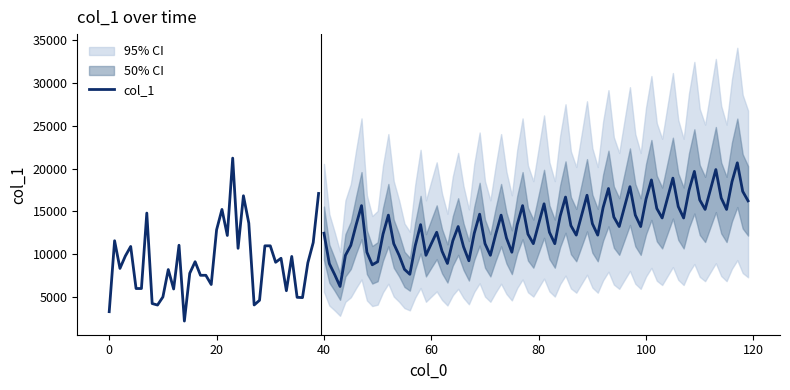

What is the change in value from 9 to 19?

+2401